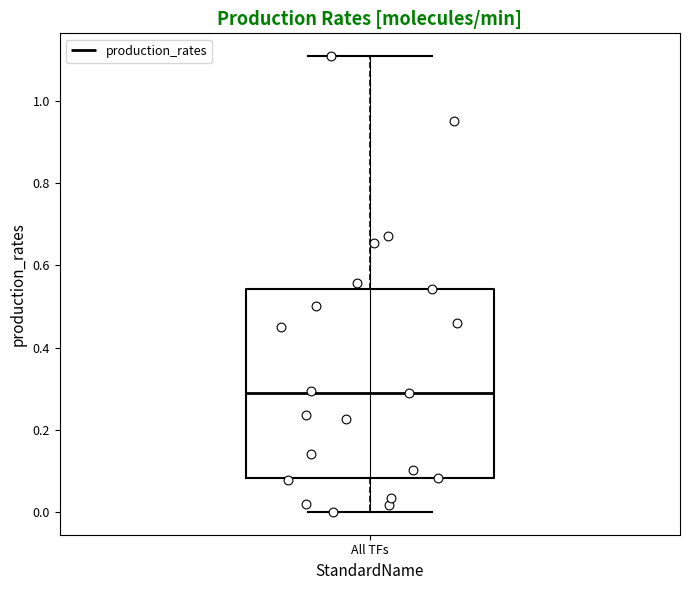

Read this box plot against the y-axis: the position of the median line, the range covered by the box, and the ends of both whiskers. The values are not printed on the chart, so give them approximately, as read against the axis.

median 0.28, box 0.08 to 0.54, whiskers 0.00 to 1.10